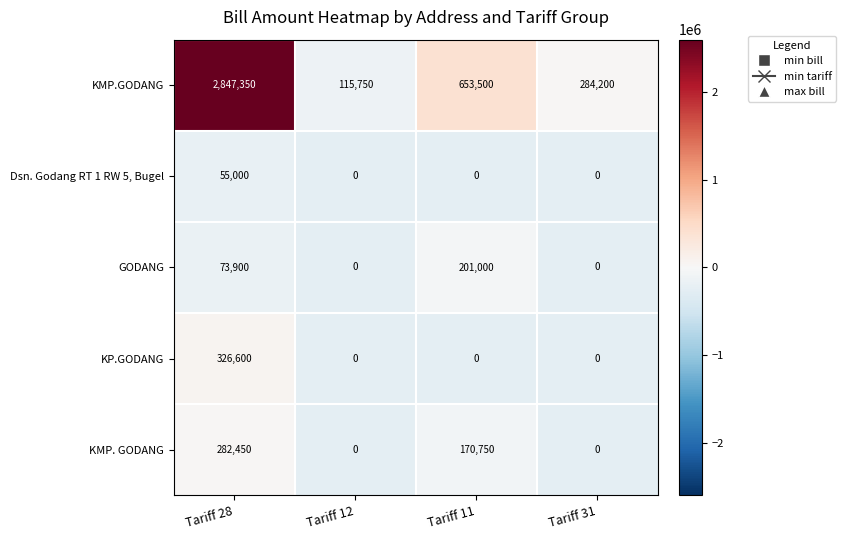

What is the smallest value displayed?

0